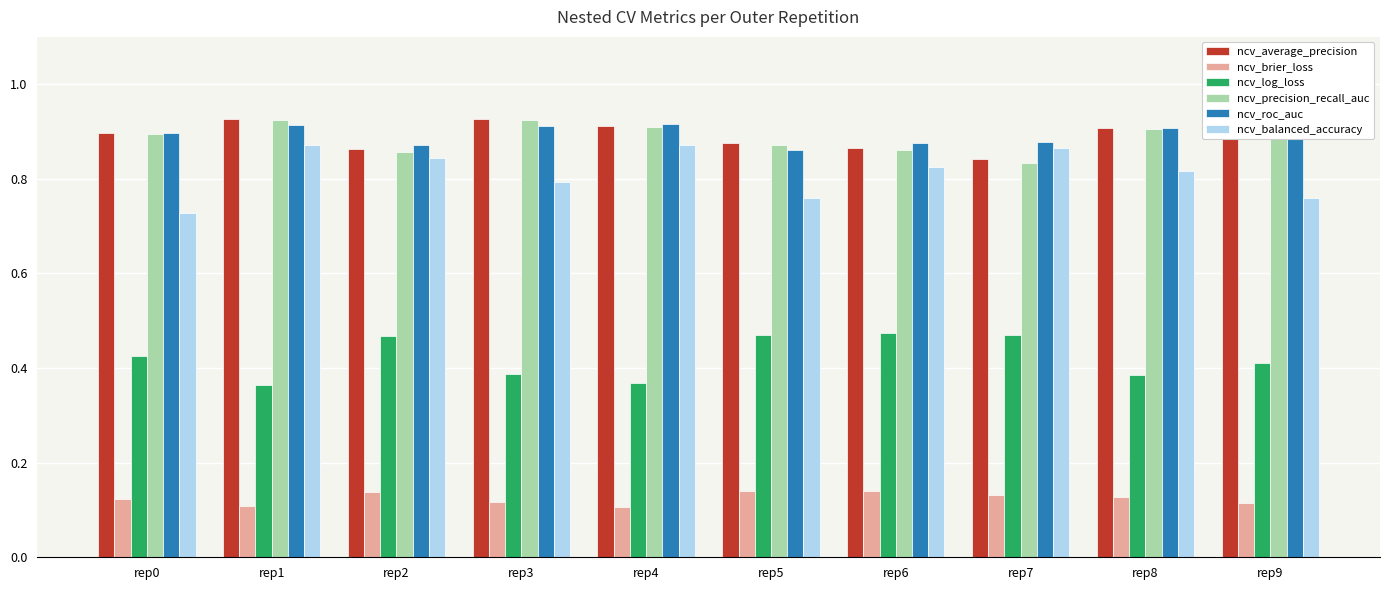

The value of ncv_precision_recall_auc at rep5 is 0.9. True or false?

True